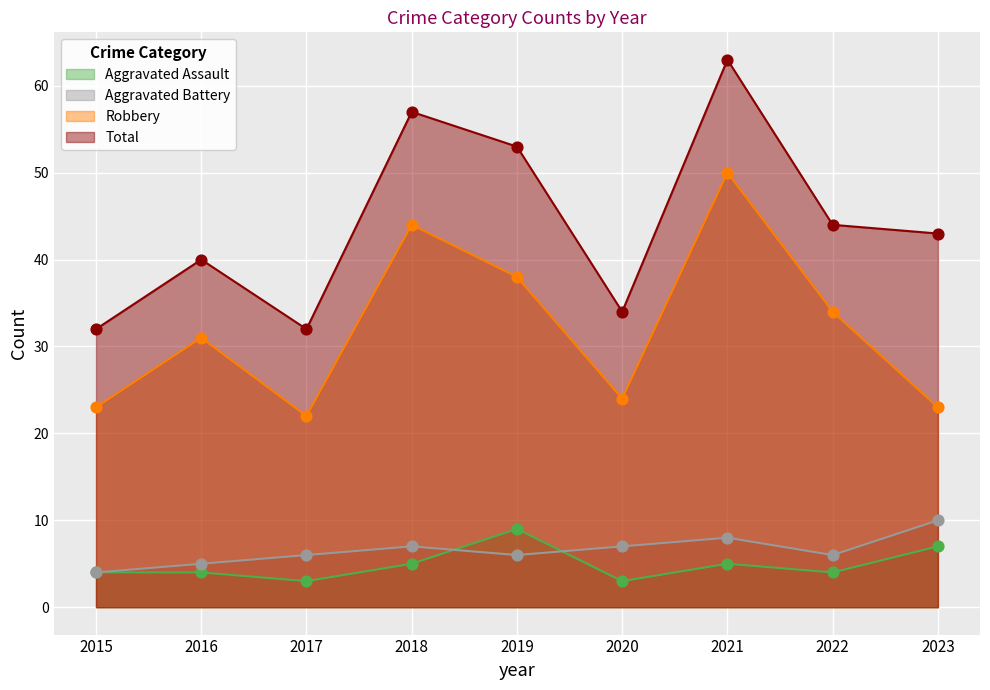

What is the total value across all series at 2022?

88